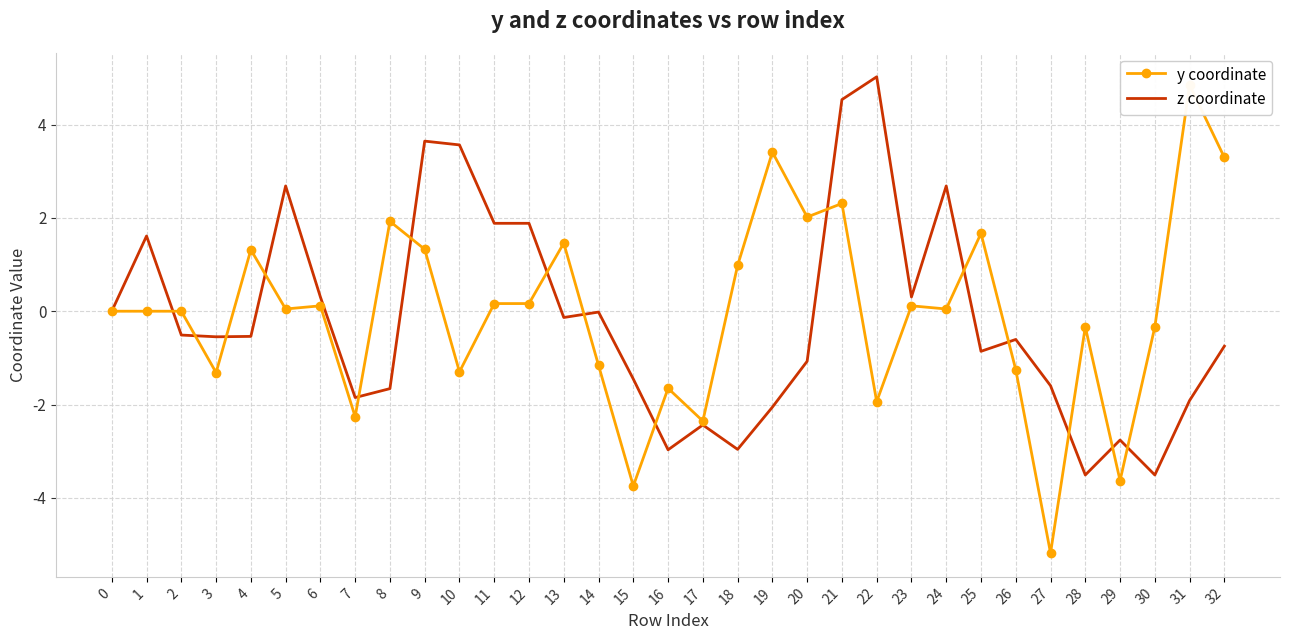

Between which two adjacent categories do z coordinate and y coordinate first intersect?

1 and 2